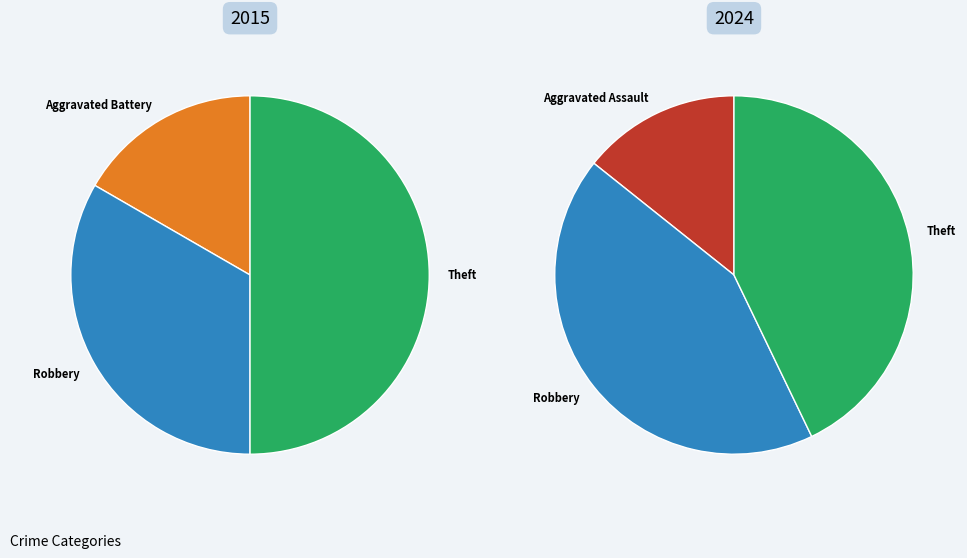

How many segments does this pie chart have?

4